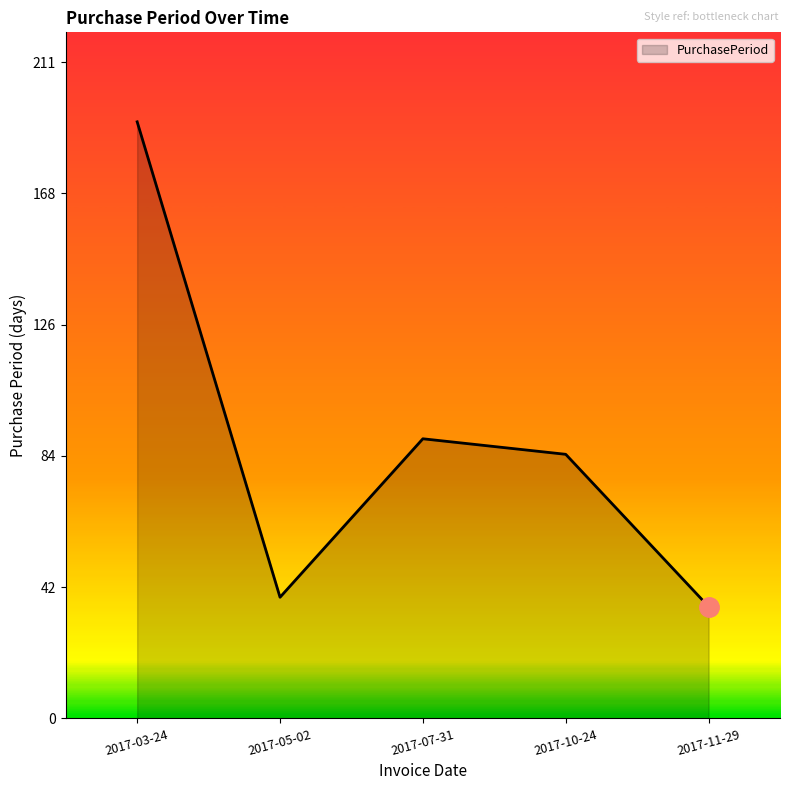

How many interior local peaks (higher than both neighbors) does the data have?

1